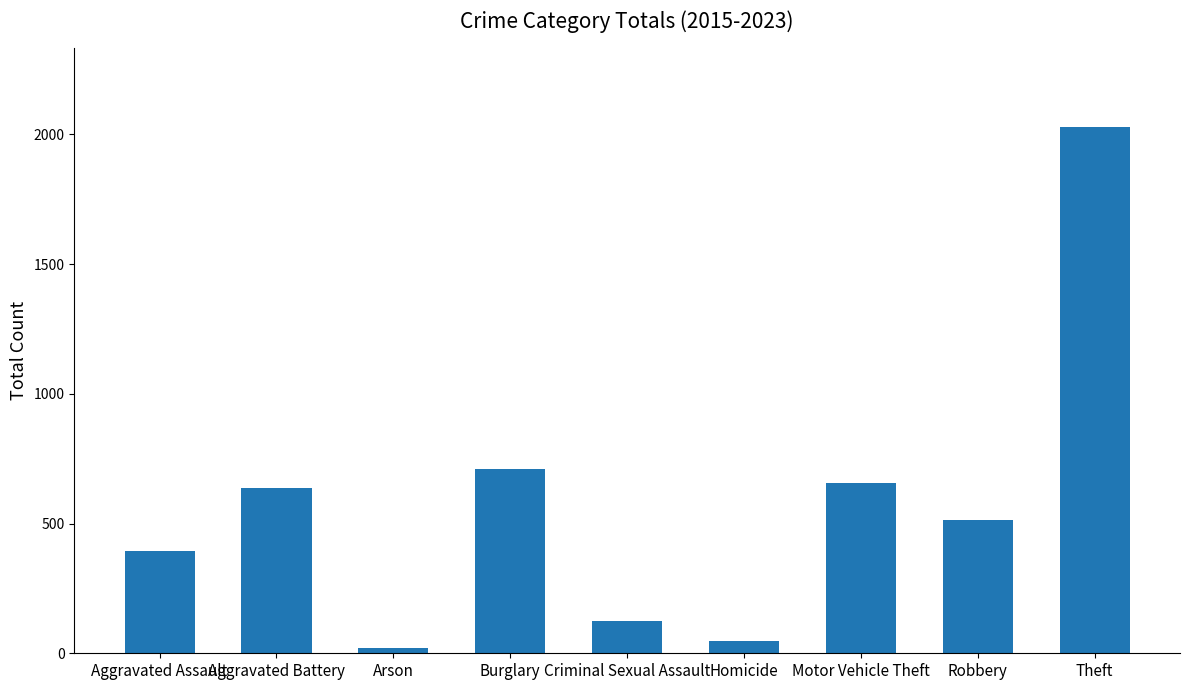

What is the difference between the maximum and second lowest values?

1979